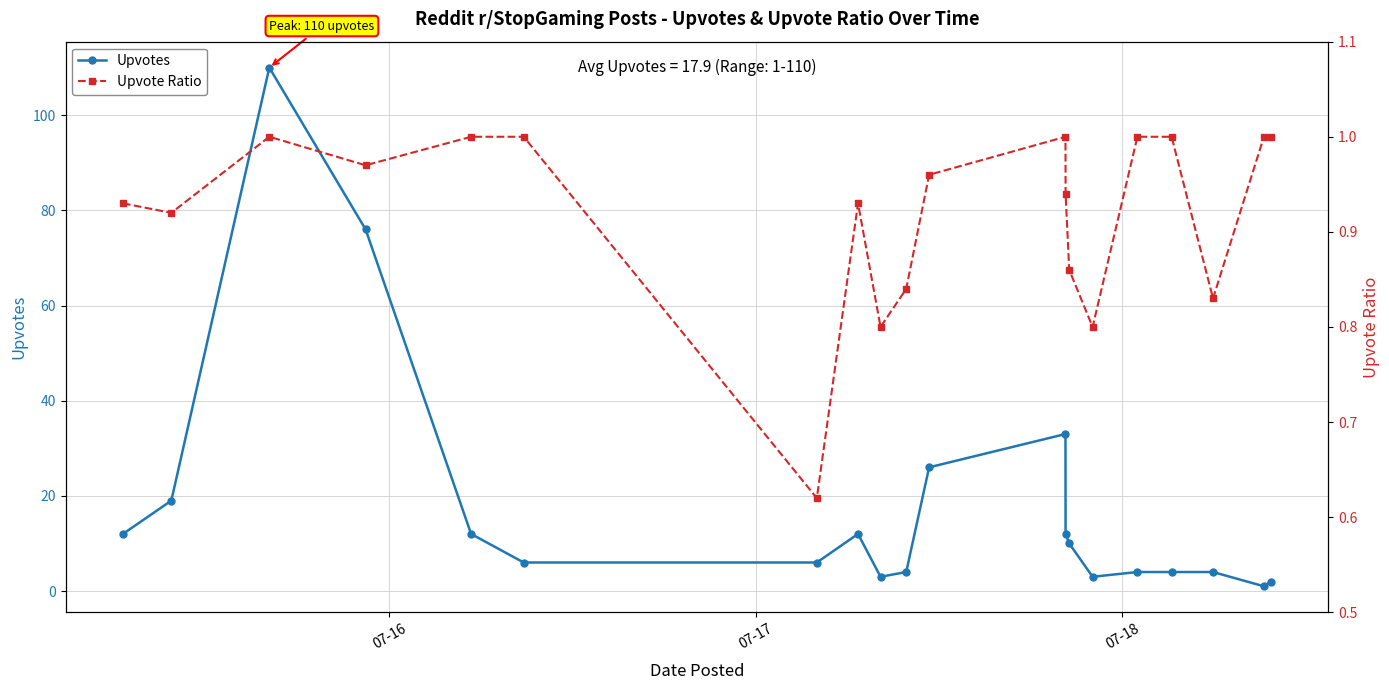

Reading left to right, extract all data points from this chart.

Upvotes: 12.0	19.0	110.0	76.0	12.0	6.0	6.0	12.0	3.0	4.0	26.0	33.0	12.0	10.0	3.0	4.0	4.0	4.0	1.0	2.0
Upvote Ratio: 0.9	0.9	1.0	1.0	1.0	1.0	0.6	0.9	0.8	0.8	1.0	1.0	0.9	0.9	0.8	1.0	1.0	0.8	1.0	1.0